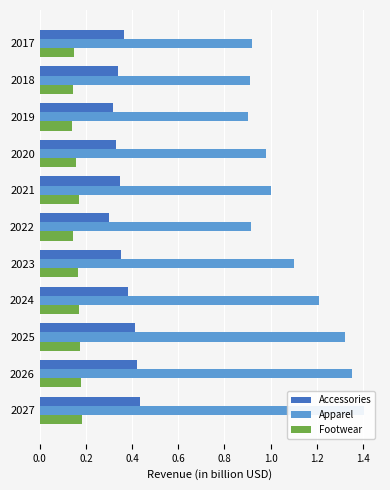

How many bars are there in each group?

3